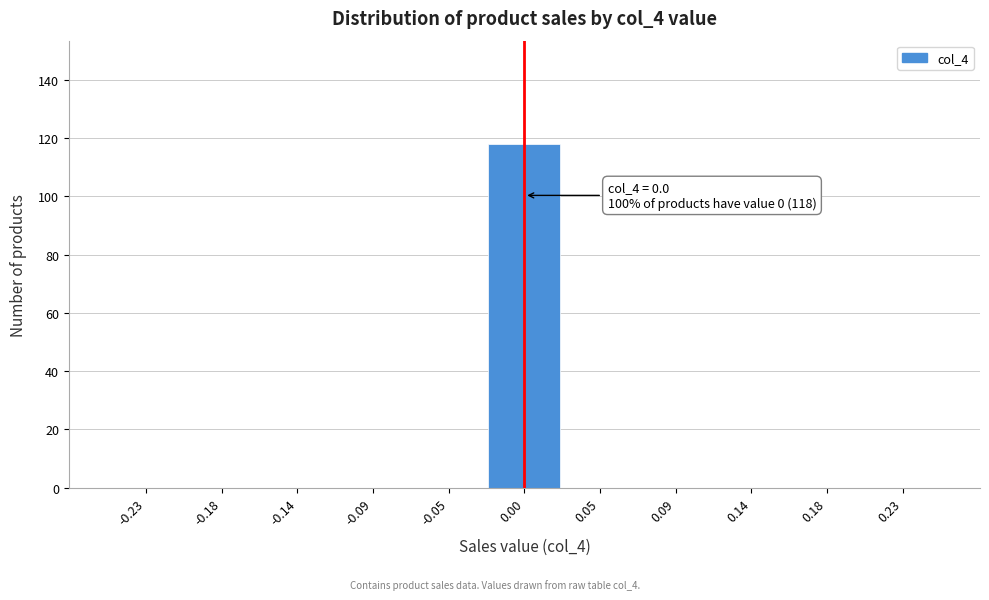

Over which range of the x-axis is the bar tallest?

-0.025 to 0.025